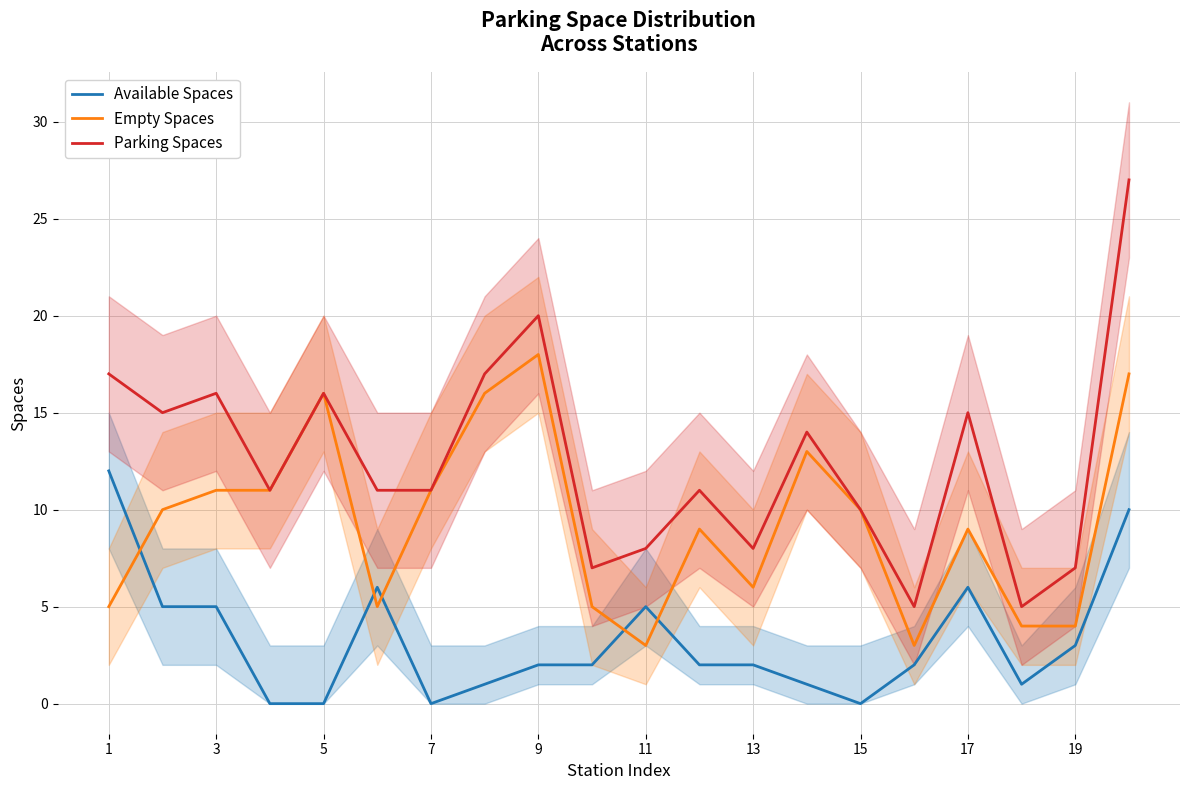

Does the chart have visible grid lines?

Yes